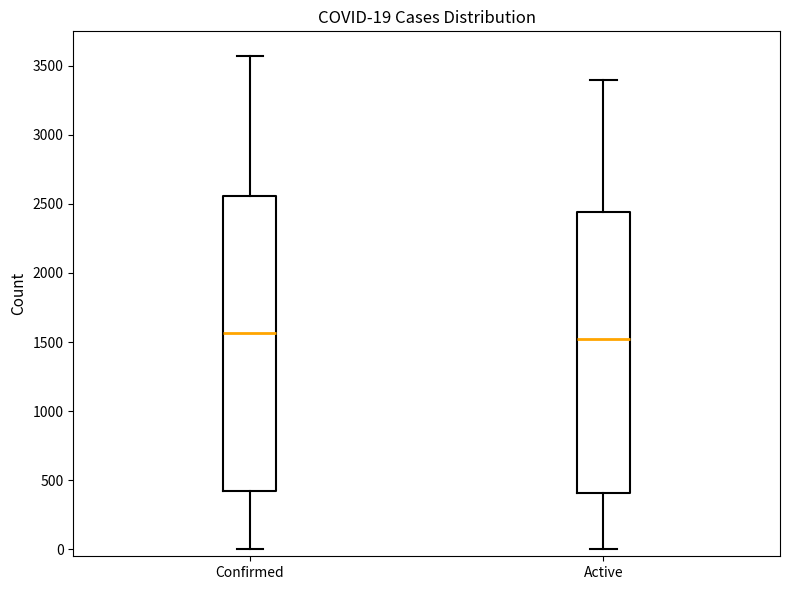

Which box is the tallest, from its lower edge to its upper edge?

Confirmed